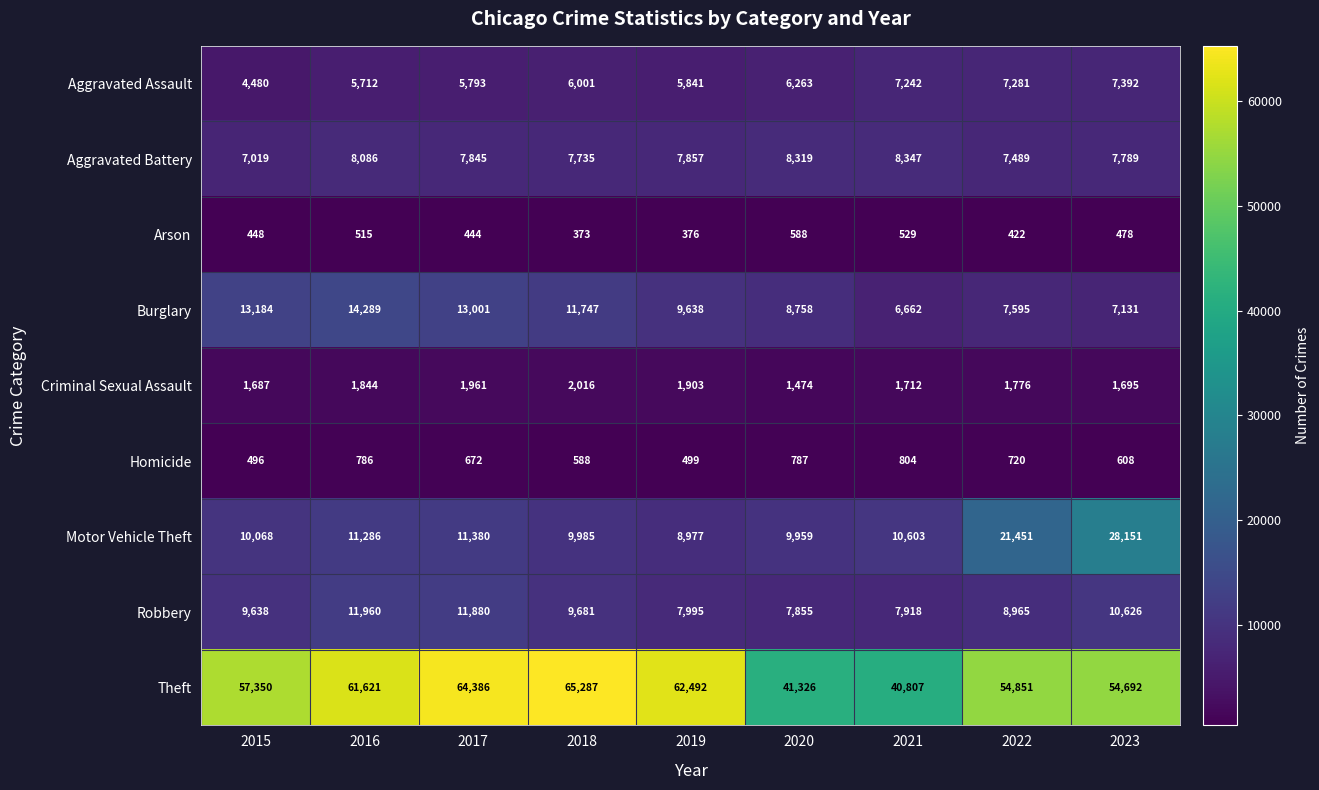

Is it true that Criminal Sexual Assault equals 2016 at 2018?

True